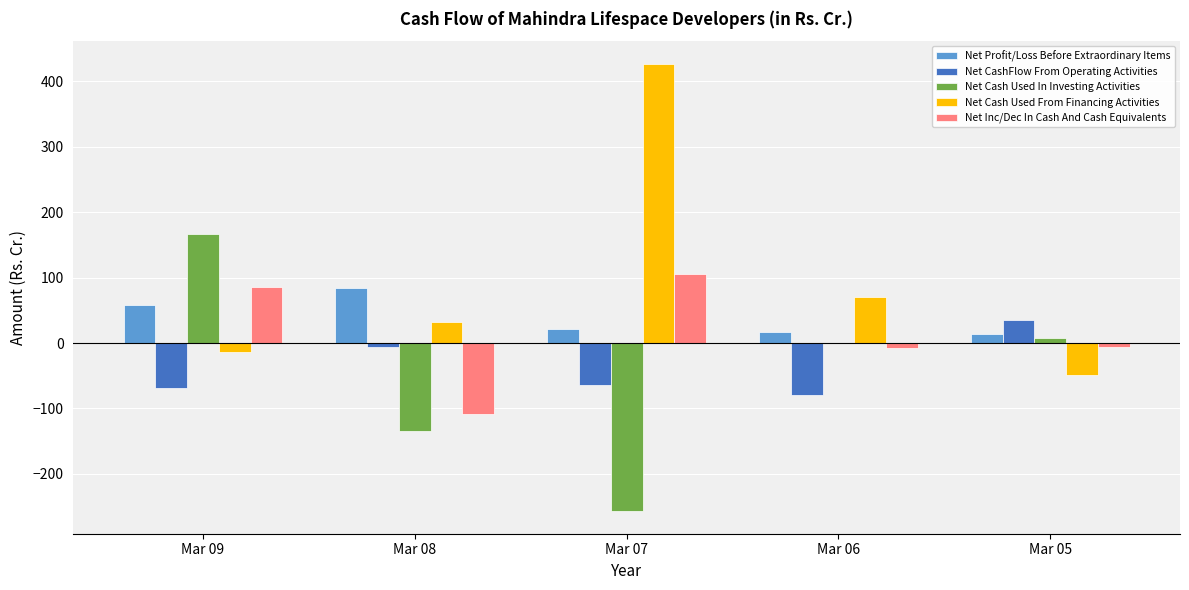

What is the sum of all Net Profit/Loss Before Extraordinary Items values?

193.4